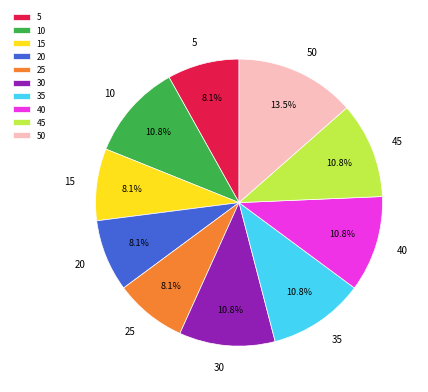

What percentage is the 30 slice, to the nearest percent?

11%